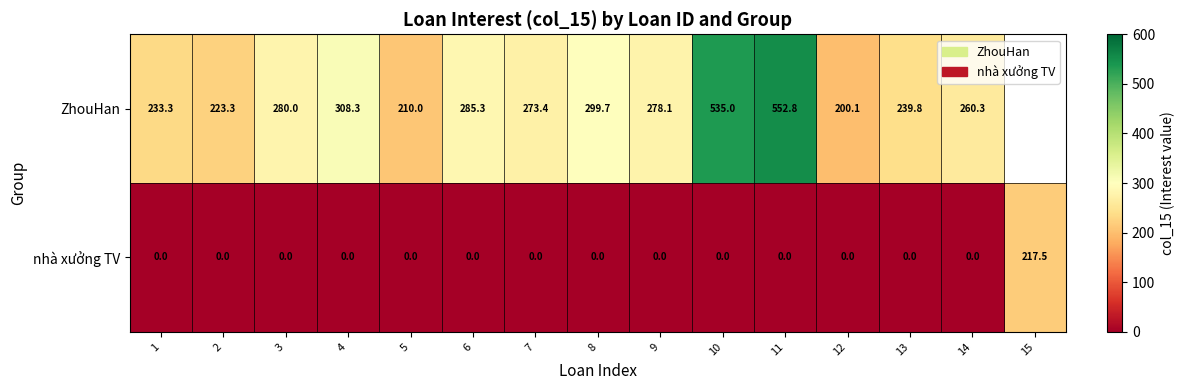

At 14, list the series in order from largest to smallest.

ZhouHan, nhà xưởng TV